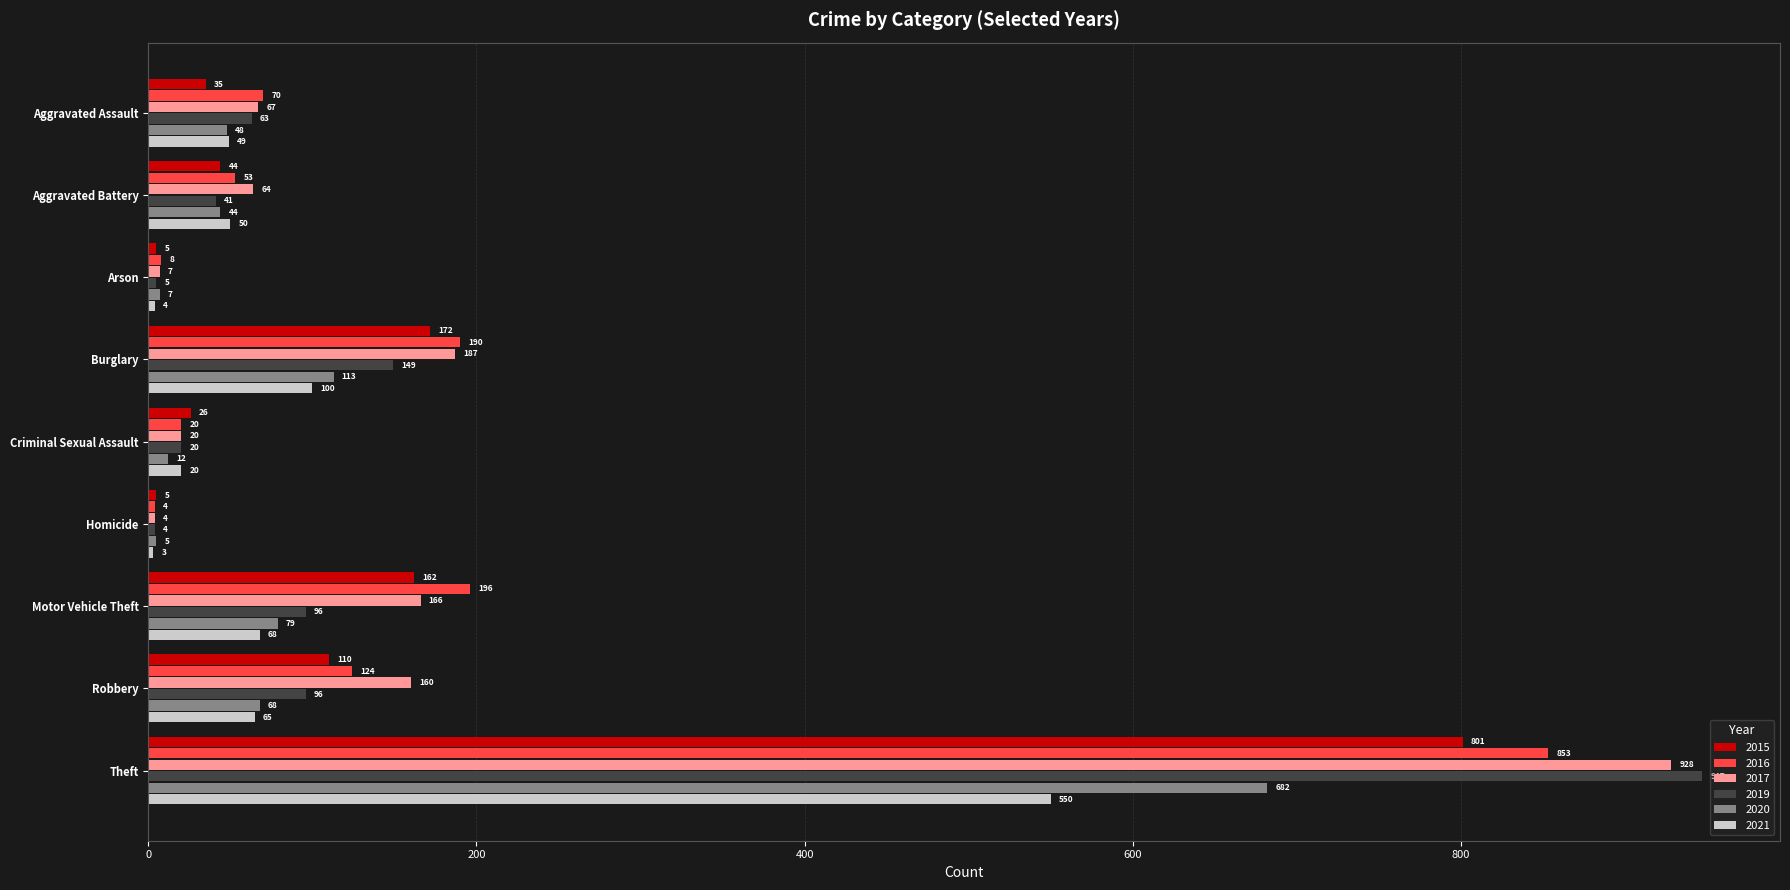

Is the value of 2015 at Homicide greater than the value of 2021 at Burglary?

No